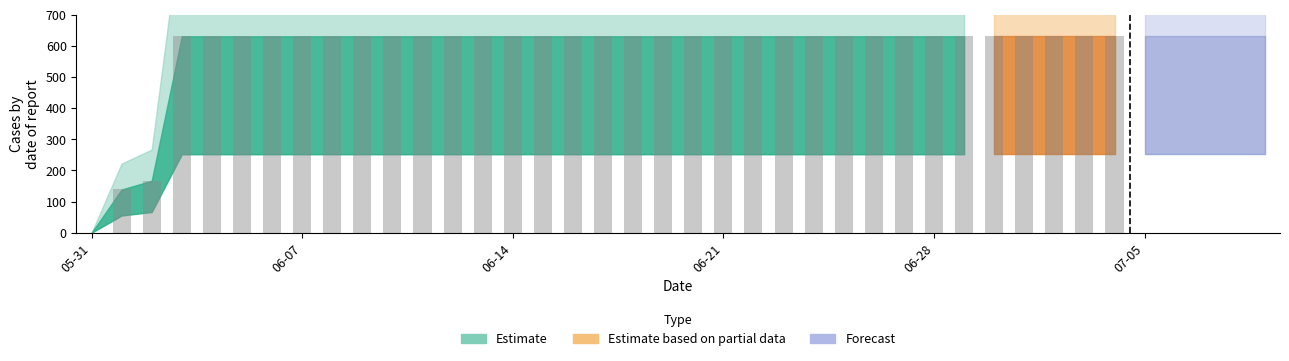

What is the sum of all values?

23653